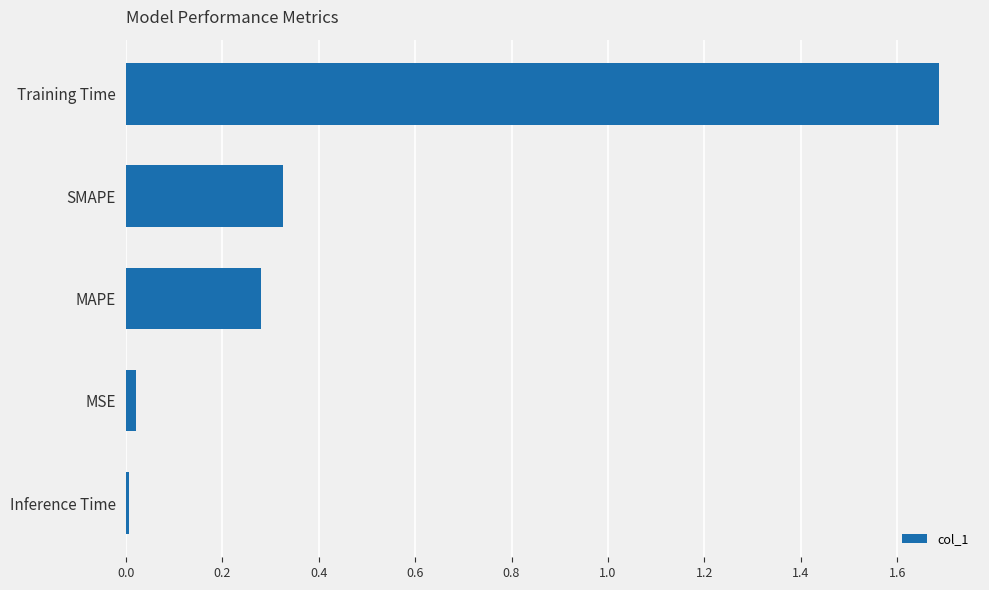

What is the difference between the maximum and minimum values?

1.7